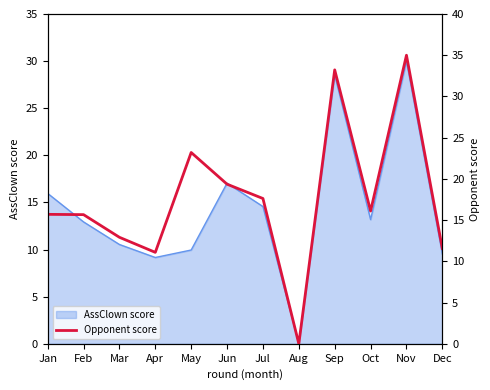

At which category does the chart reach its minimum across all series?

Aug